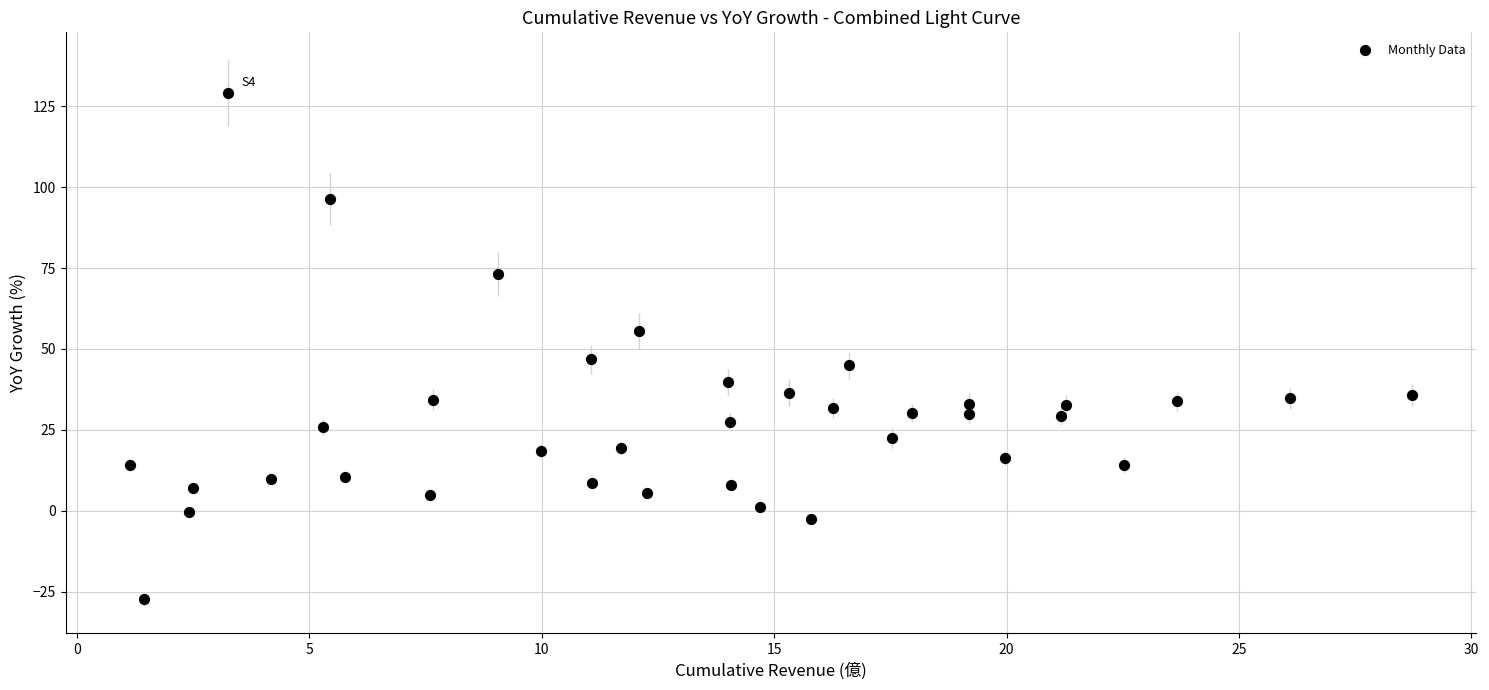

What is the range of X values (max minus min)?

27.6